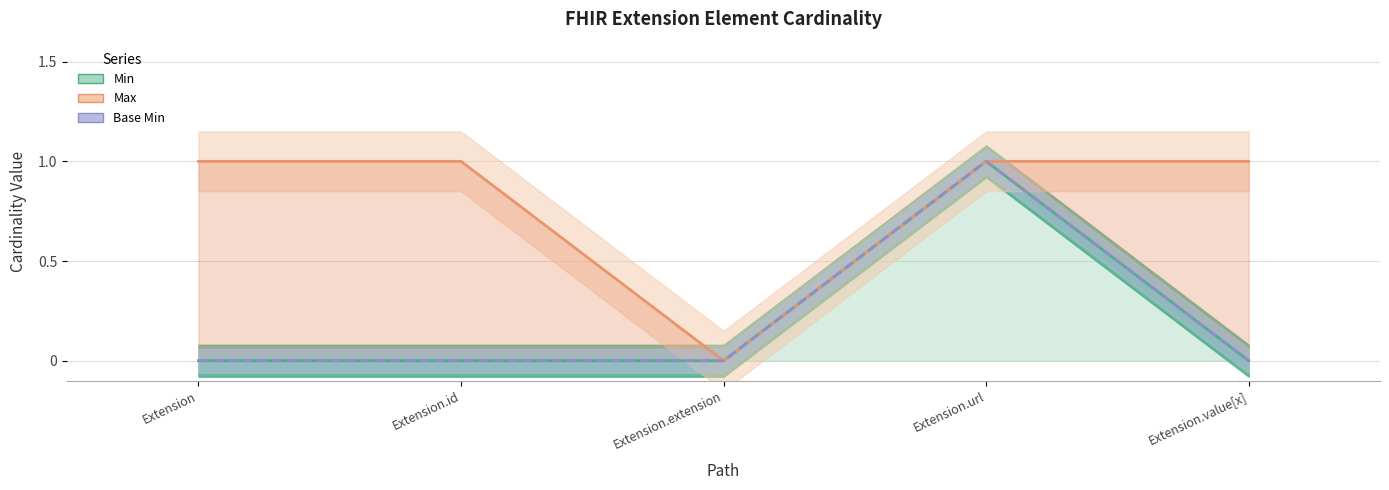

Which category has the highest value in the Max series?

Extension